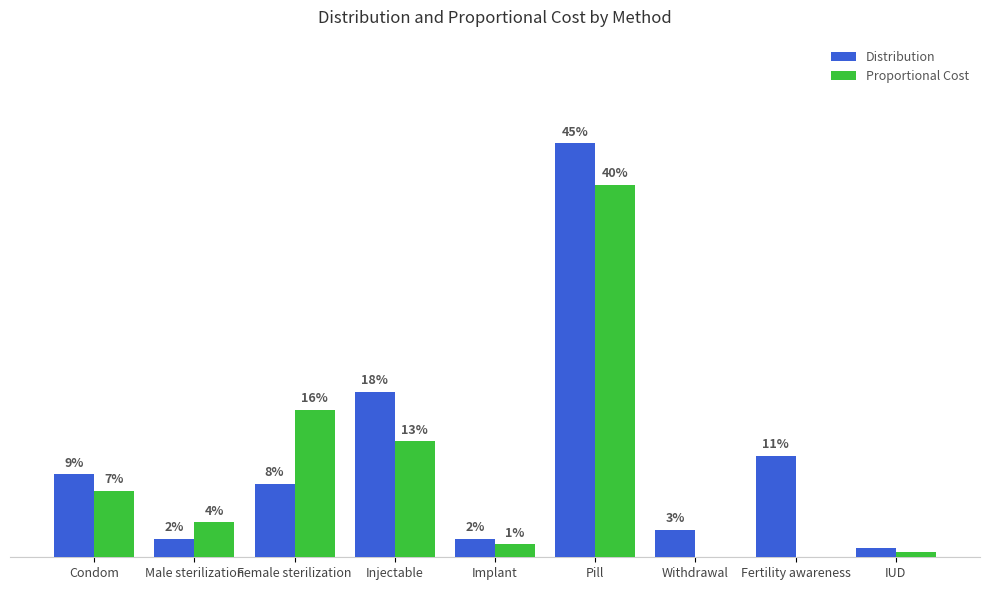

Reading left to right, what are all the values shown in this chart?

Distribution: Condom=0.1	Male sterilization=0.0	Female sterilization=0.1	Injectable=0.2	Implant=0.0	Pill=0.5	Withdrawal=0.0	Fertility awareness=0.1	IUD=0.0
Proportional Cost: Condom=0.1	Male sterilization=0.0	Female sterilization=0.2	Injectable=0.1	Implant=0.0	Pill=0.4	Withdrawal=0.0	Fertility awareness=0.0	IUD=0.0